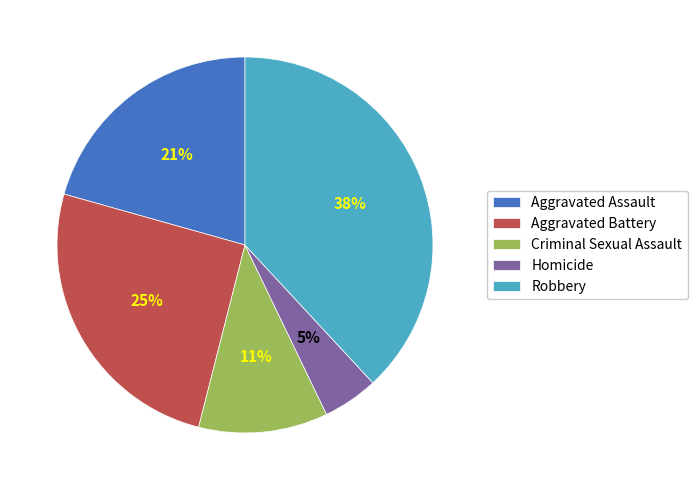

Rank the categories by value from lowest to highest.

Homicide, Criminal Sexual Assault, Aggravated Assault, Aggravated Battery, Robbery